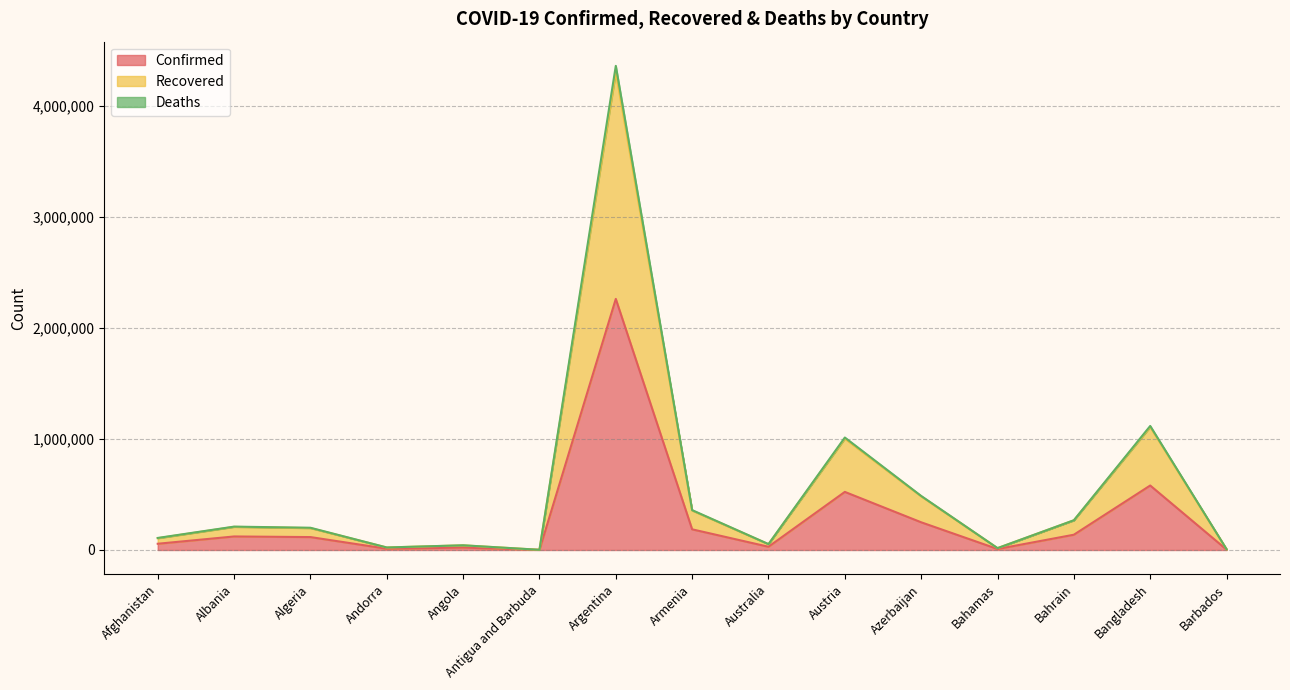

Is it true that Confirmed equals 249492 at Azerbaijan?

True